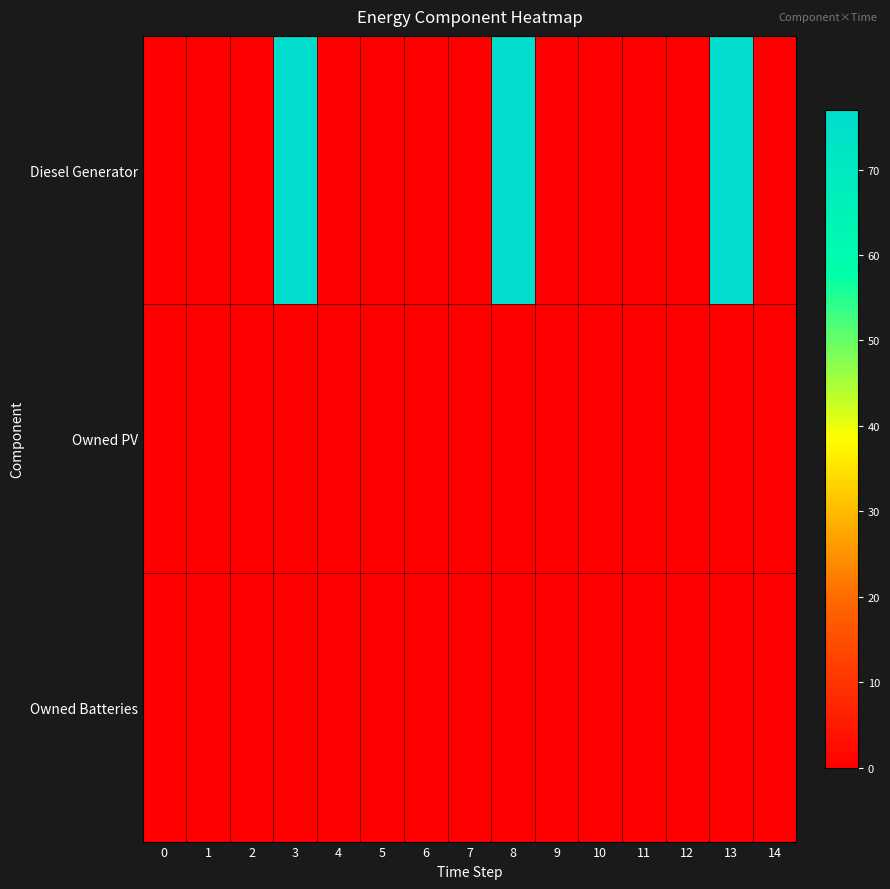

At how many categories does at least one series exceed 22?

3